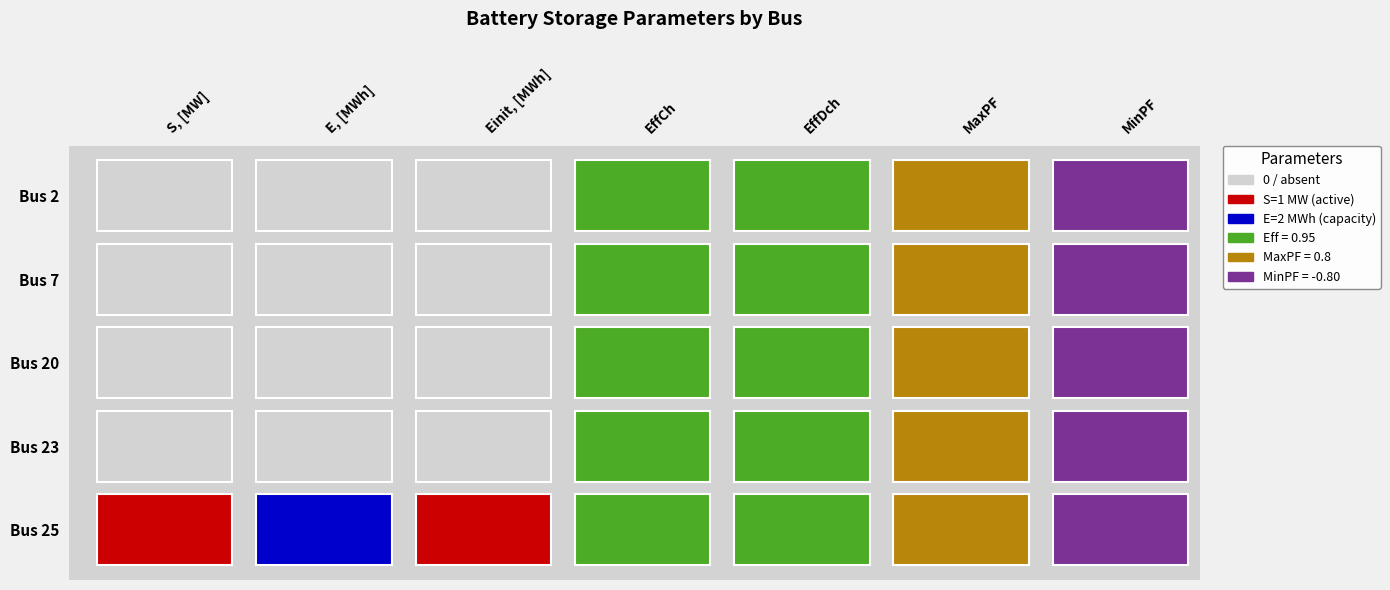

Which series has the largest total across all categories?

25